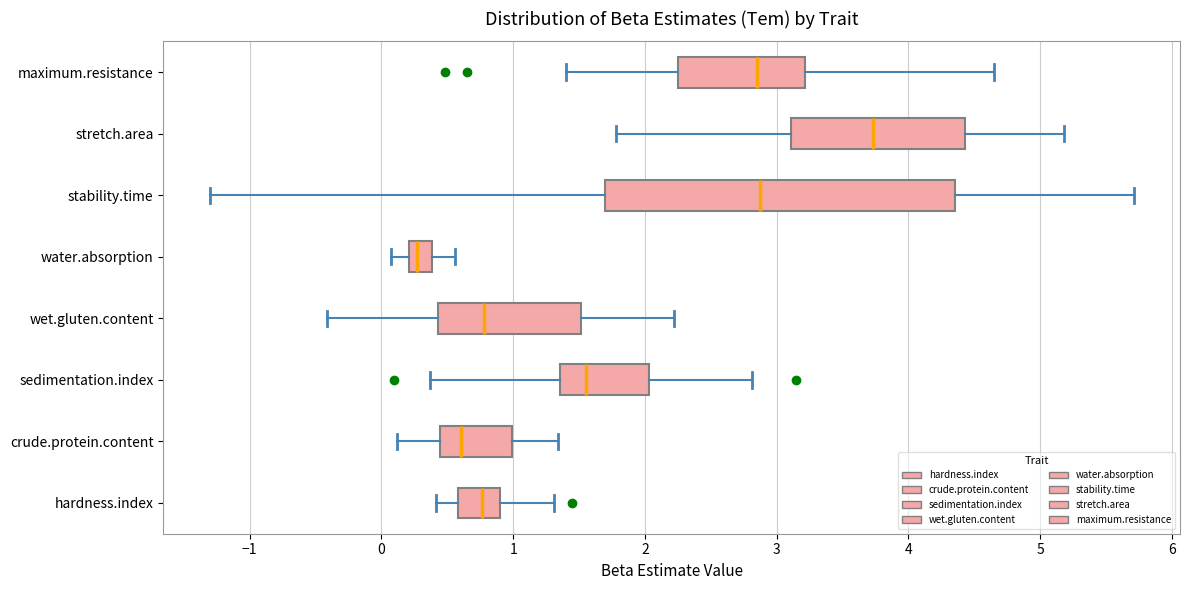

Where is the left edge of the box for maximum.resistance on the x-axis? The values are not printed on the chart, so give them approximately, as read against the axis.

2.3